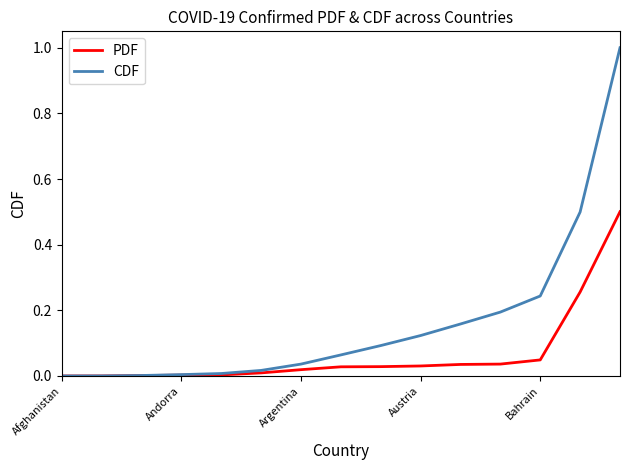

Which series has the widest spread of values?

CDF